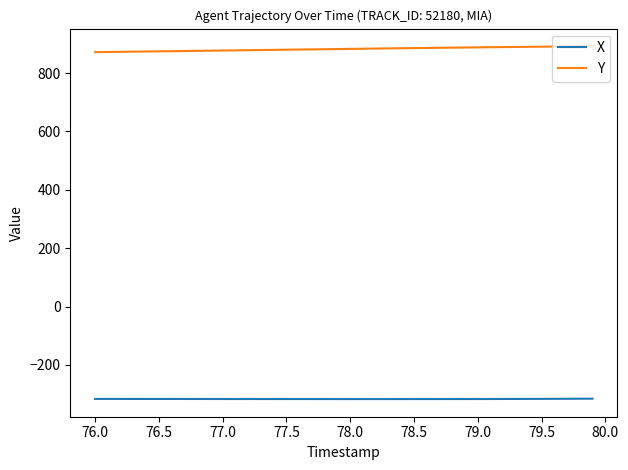

List the series in order of their overall mean, lowest first.

X, Y